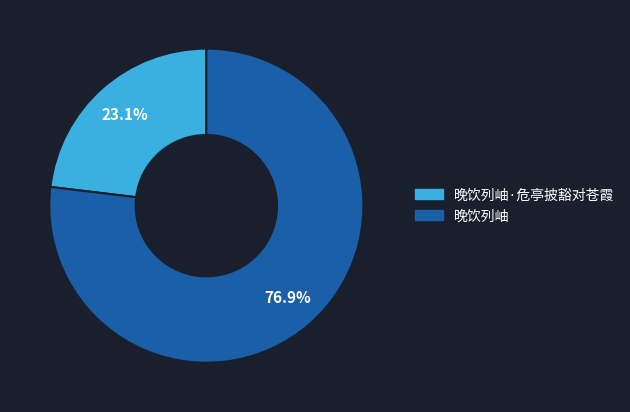

To the nearest percent, what percentage of the pie is 晚饮列岫·危亭披豁对苍霞?

23%